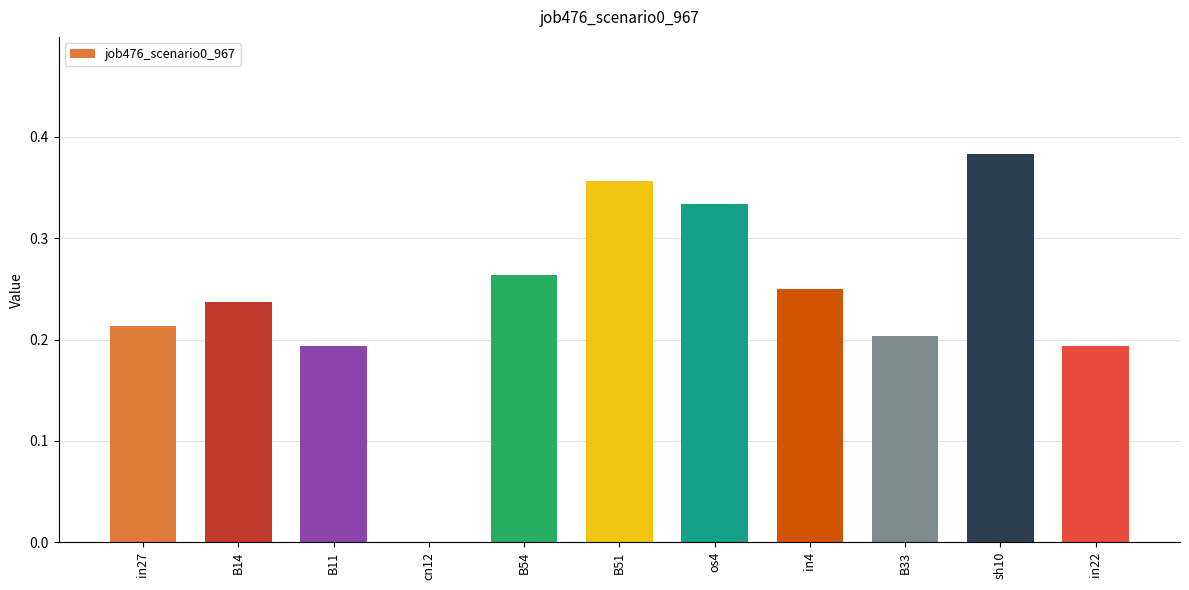

True or false: the data shows 0.2 at cn12.

False